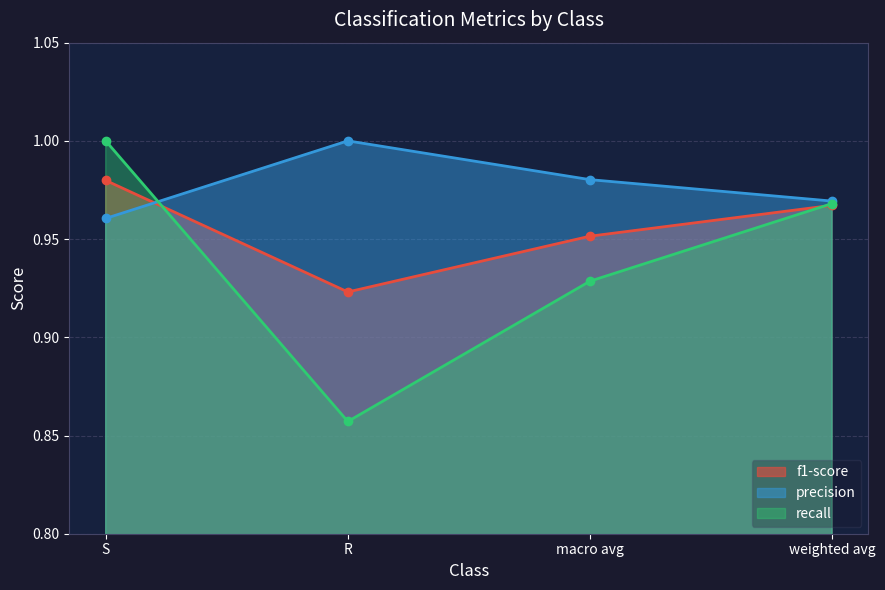

Does the chart have visible grid lines?

Yes